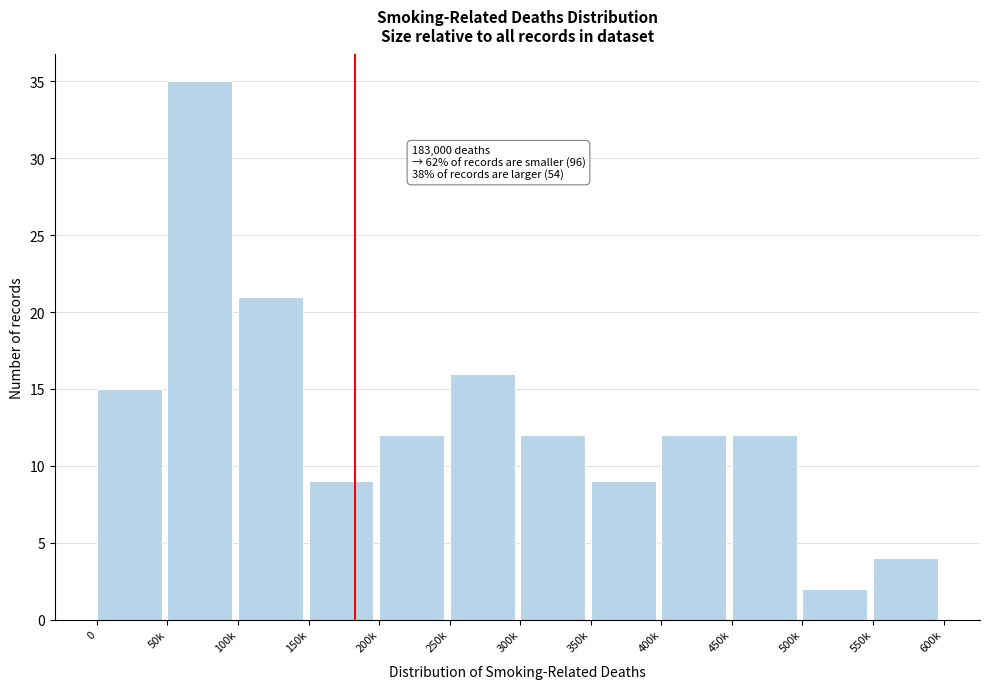

Reading left to right, what are all the values shown in this chart?

15	35	21	9	12	16	12	9	12	12	2	4